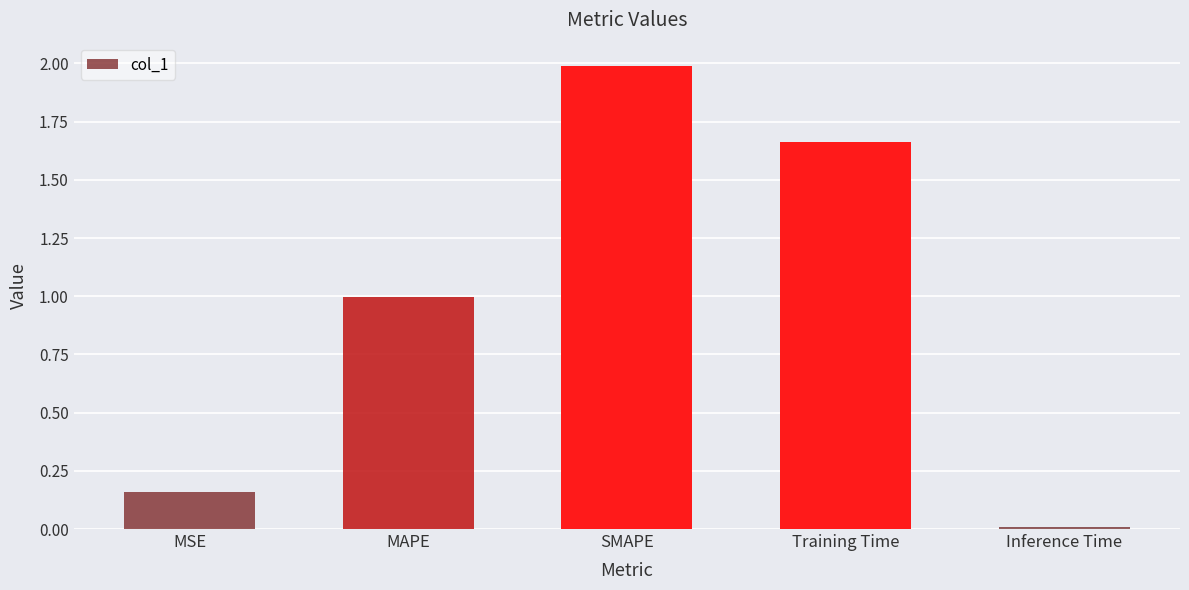

Is it true that the value at MAPE is 1.8?

False